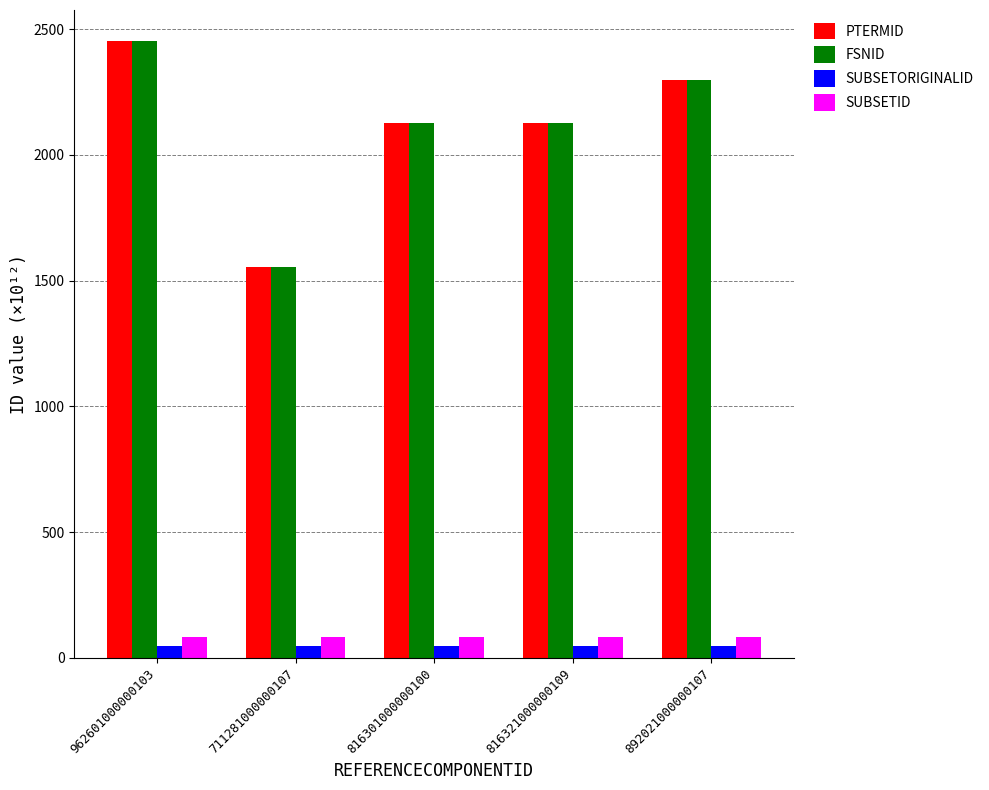

Are the bars grouped side by side (vs. stacked)?

Yes